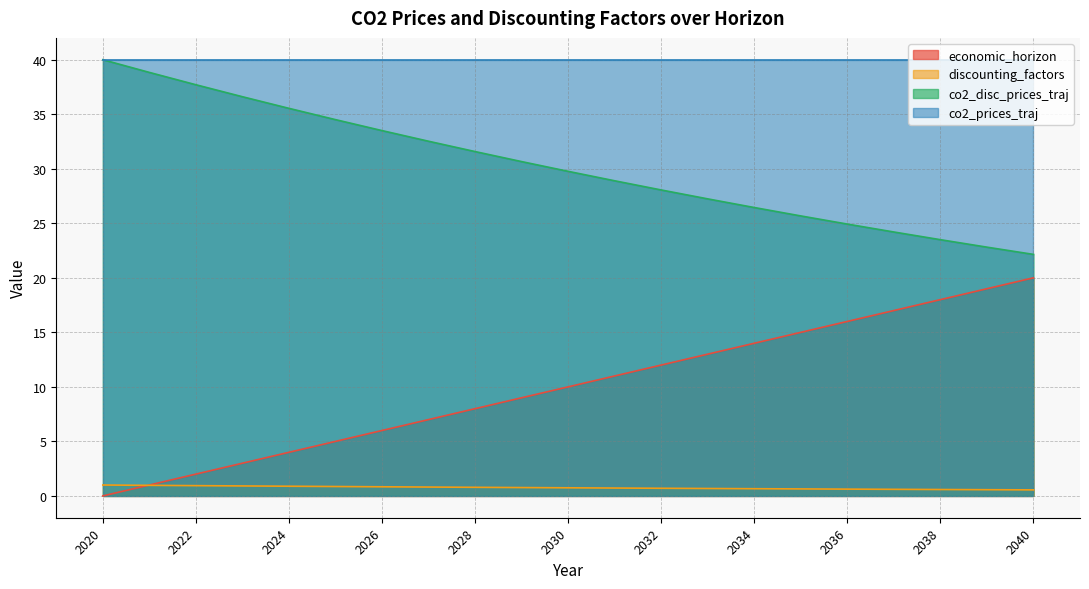

Which series changed the most between 2035 and 2038?

economic_horizon